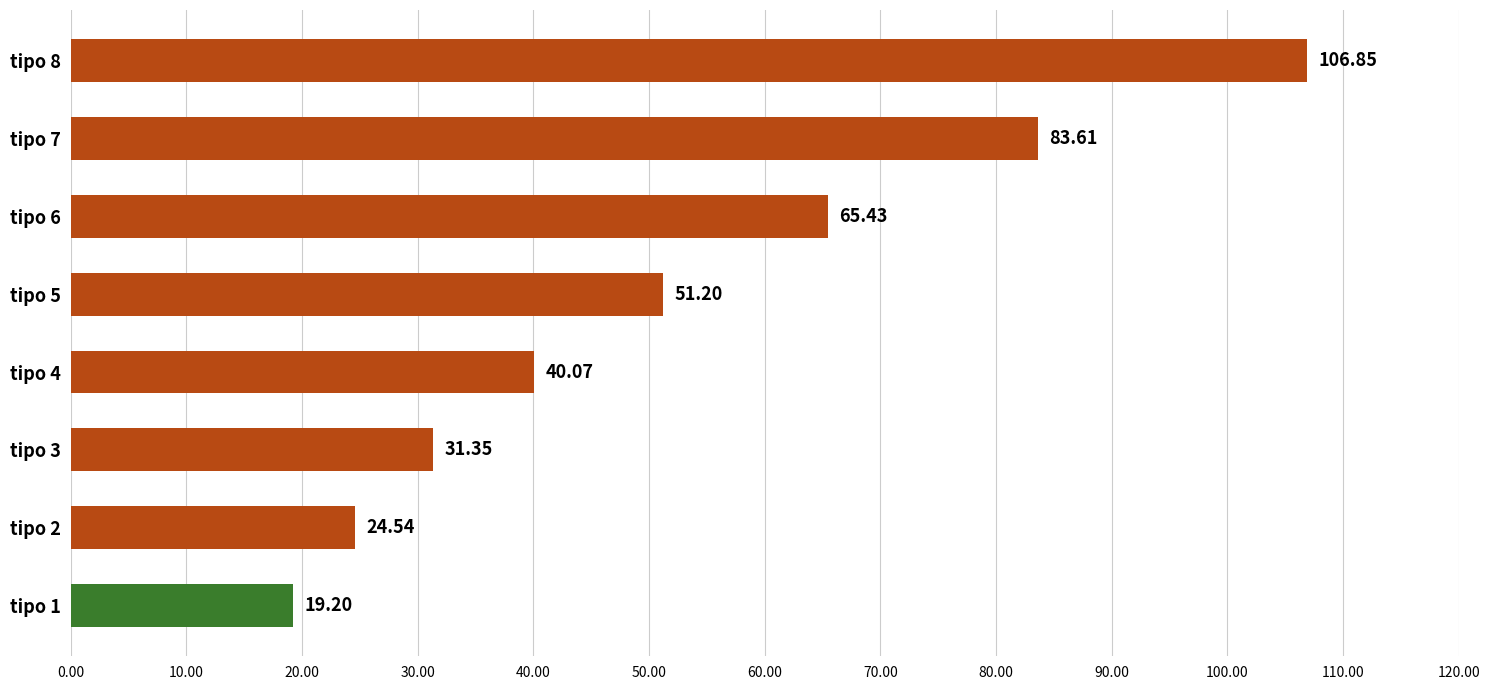

What is the change in value from tipo 2 to tipo 8?

+82.3